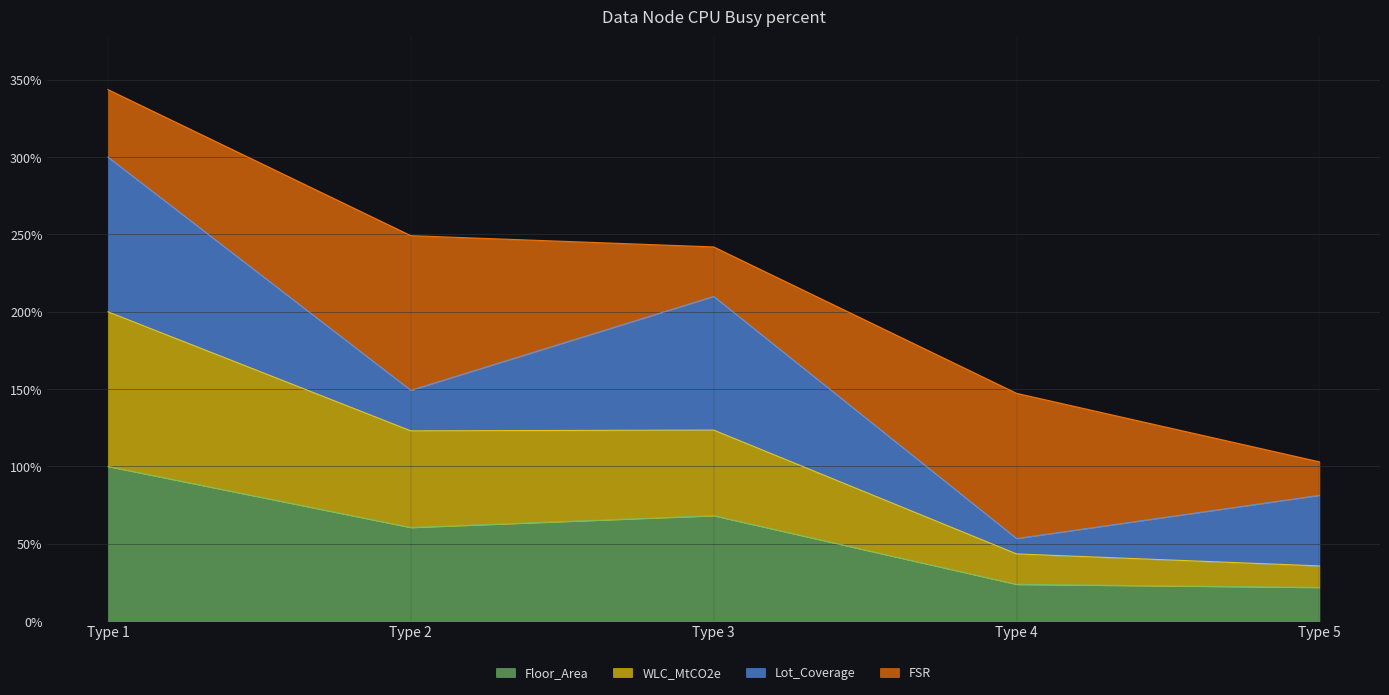

What is the sum of all Floor_Area values?

274.2